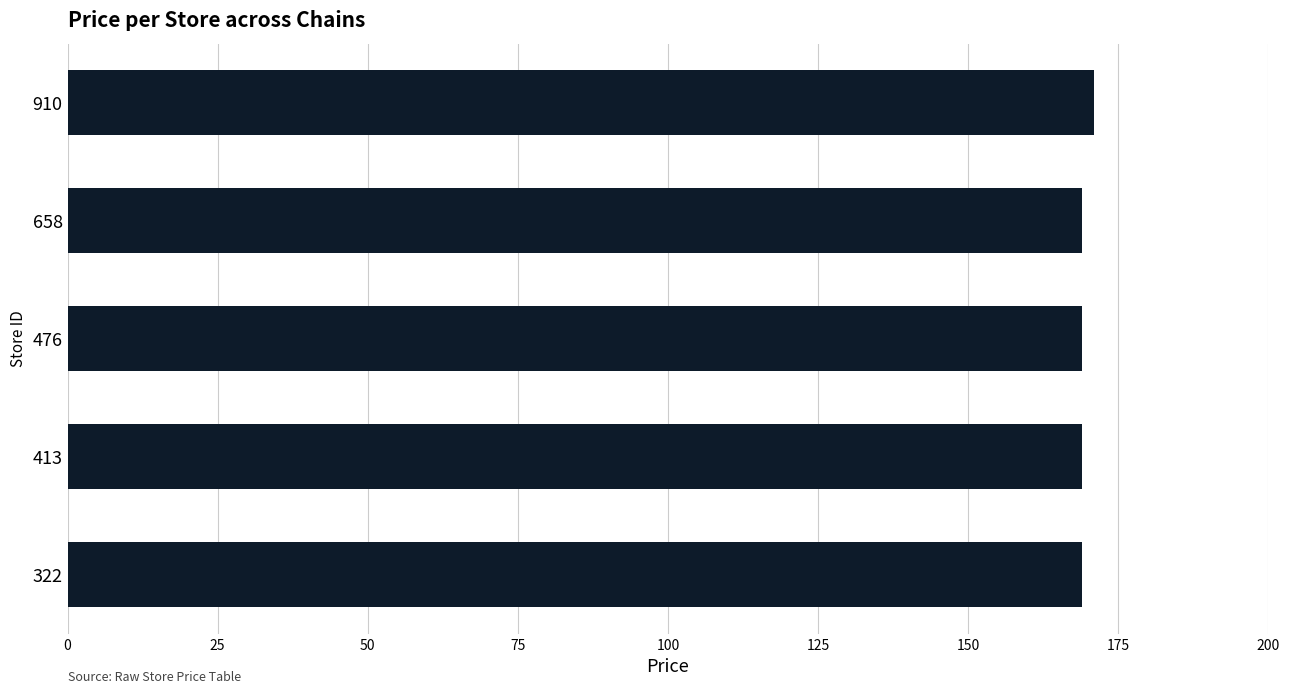

Is it true that the value at 413 is 266?

False